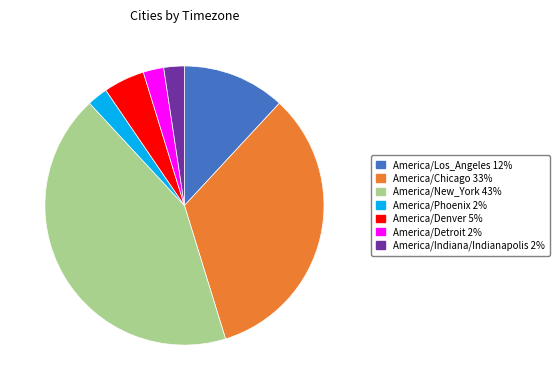

How many slices are in this pie chart?

7